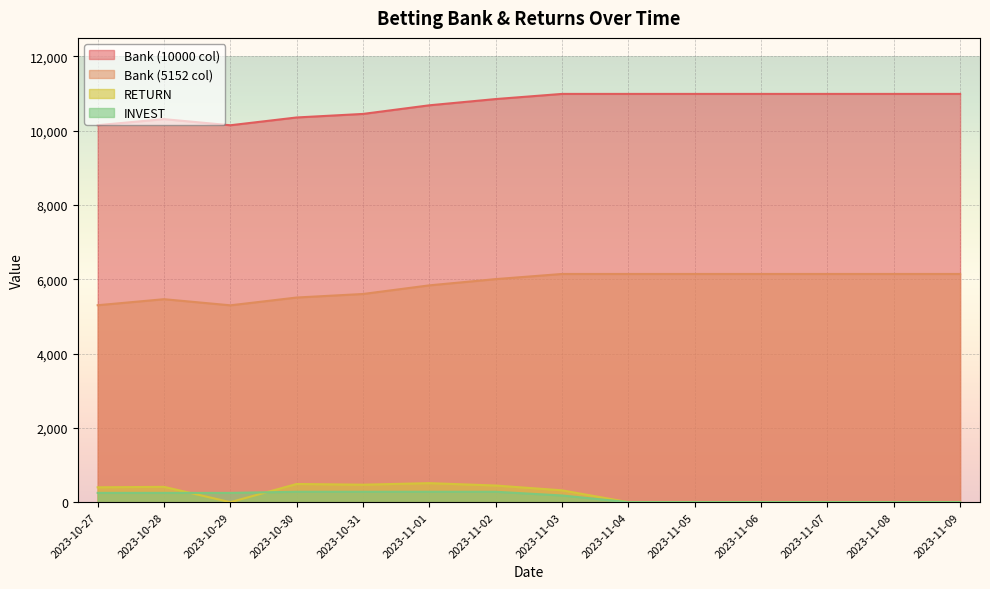

What is the approximate value of RETURN at 2023-11-01?

512.4